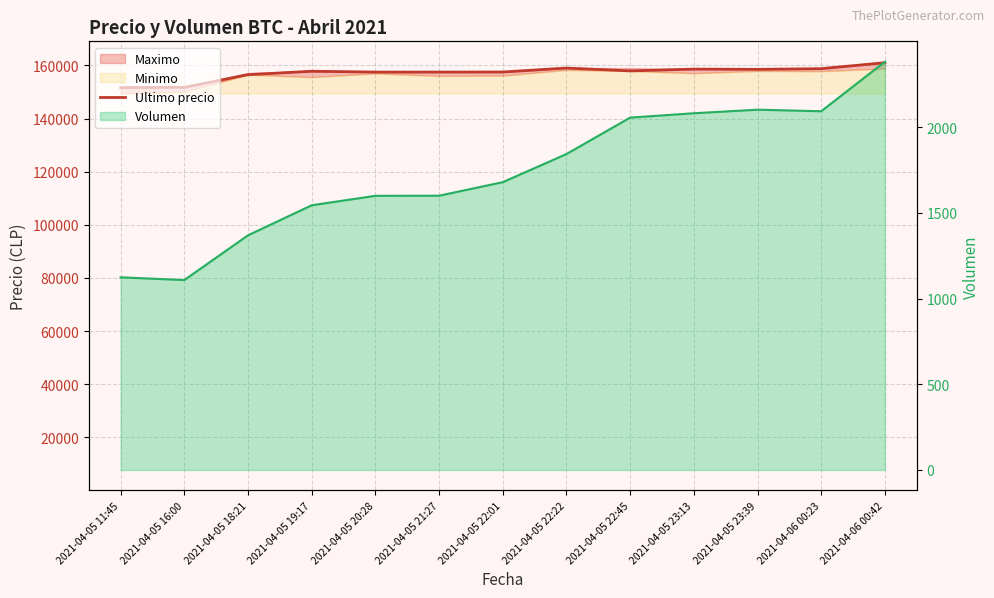

Reading left to right, transcribe all the data shown in this chart.

Ultimo precio: 151633.0	151727.0	156502.0	157782.0	157477.0	157477.0	157500.0	158994.0	157920.0	158598.0	158497.0	158768.0	161000.0
Volumen: 1123.6	1107.6	1368.6	1543.8	1598.8	1599.4	1678.4	1842.4	2054.9	2080.3	2101.1	2092.0	2380.6